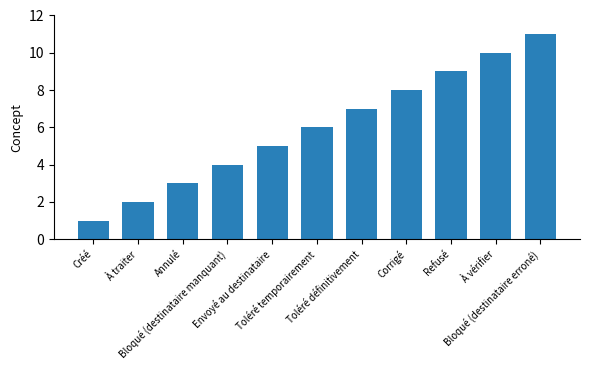

How many categories are shown in the chart?

11